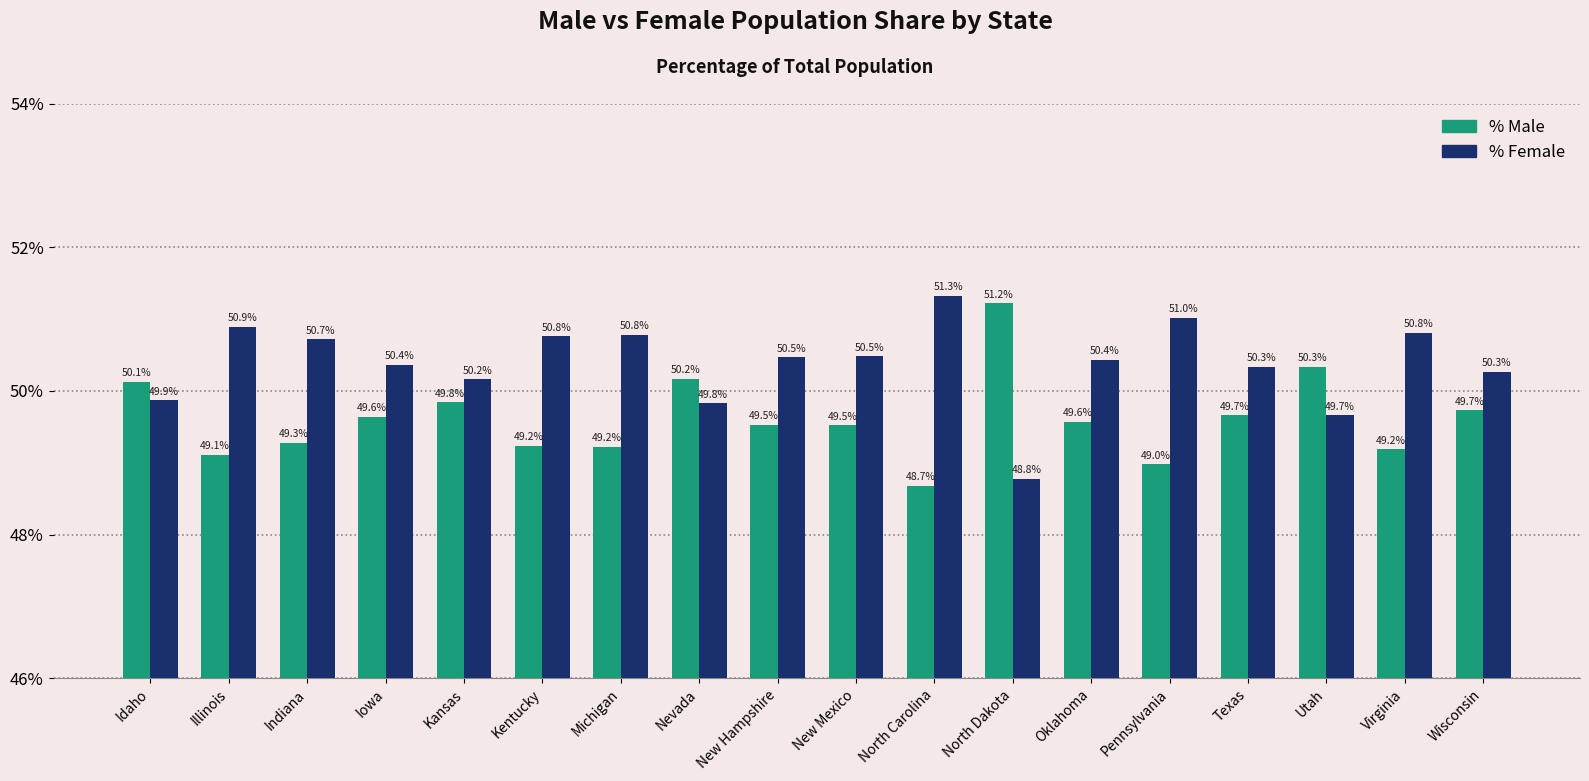

What position from the left is Kentucky?

6